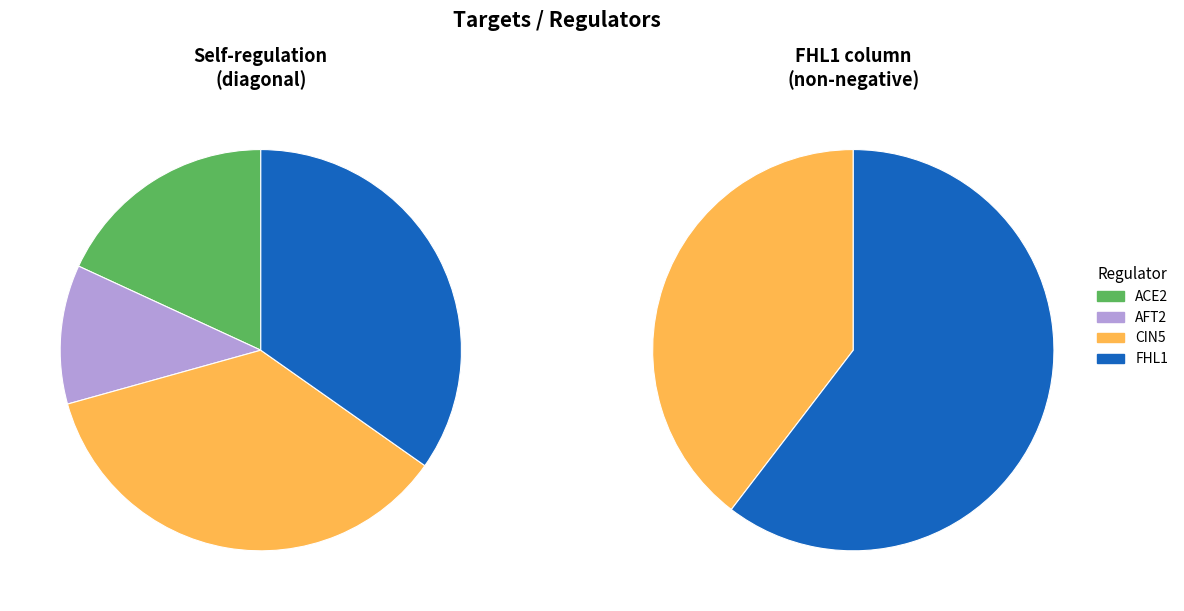

Is it true that CIN5 is 1% of the pie?

False